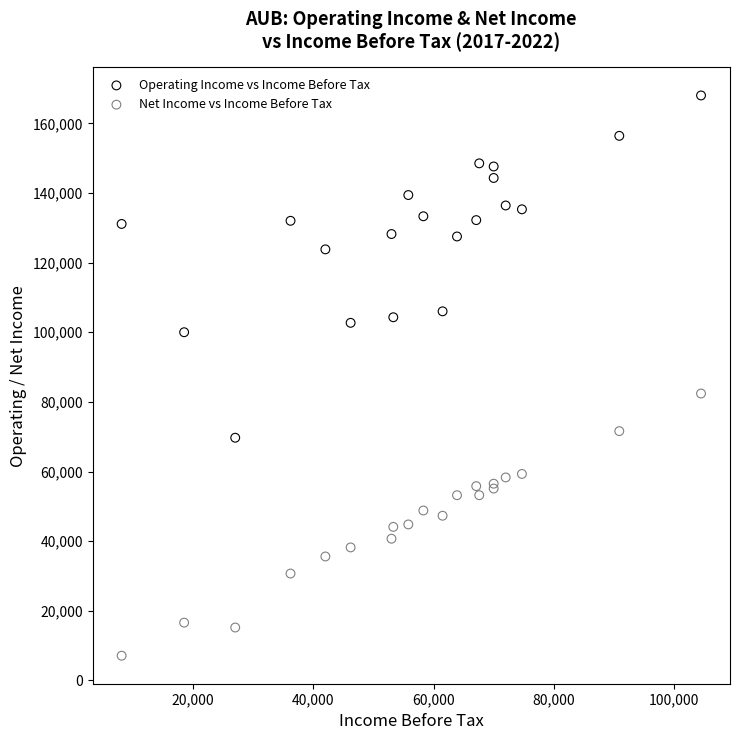

Which series has the largest Y range (max minus min)?

Operating Income vs Income Before Tax